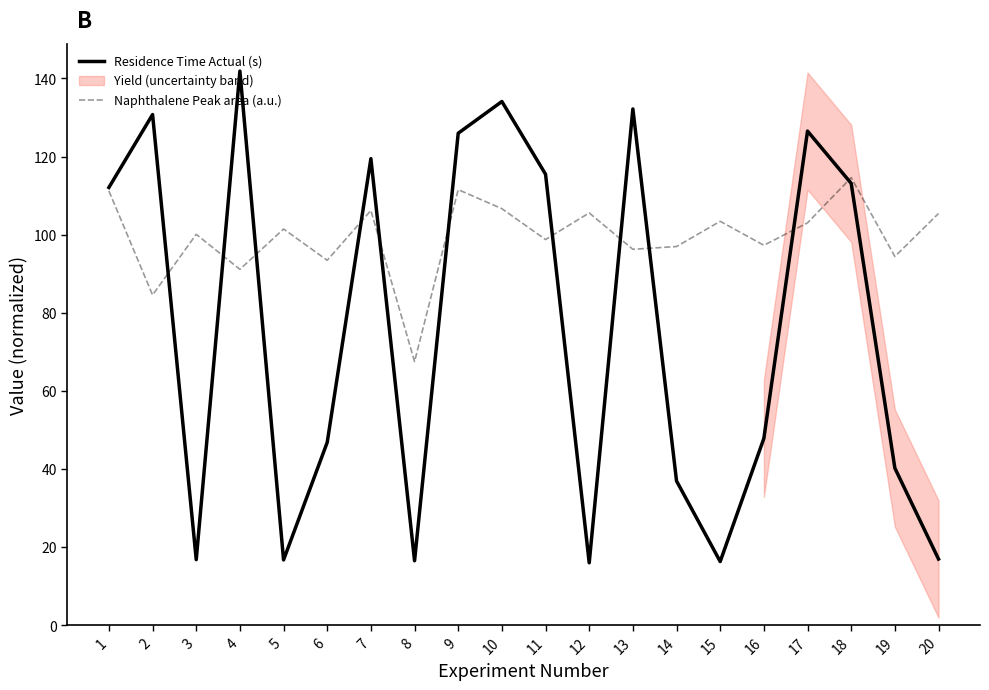

How many interior local peaks does the Naphthalene Peak area (a.u.) series have?

7